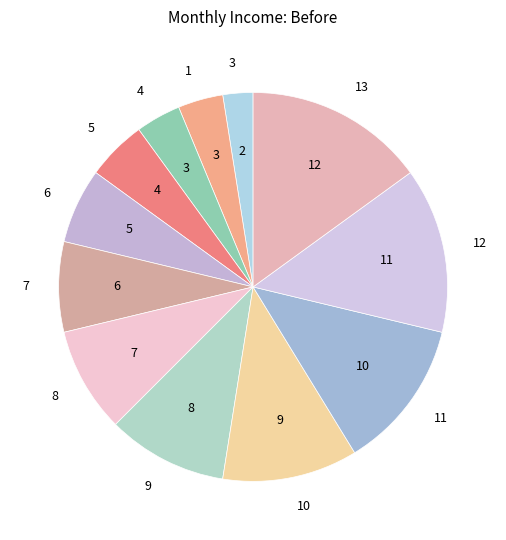

Count the number of slices in the pie.

12